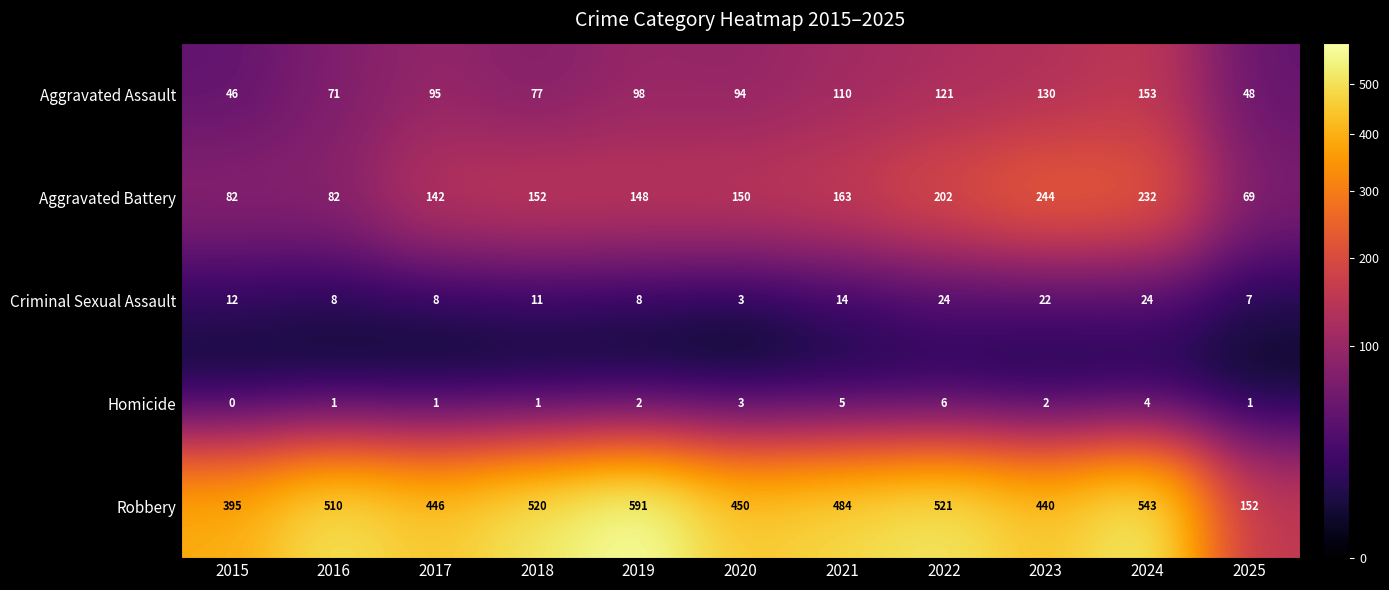

Which series has the largest total across all categories?

Robbery